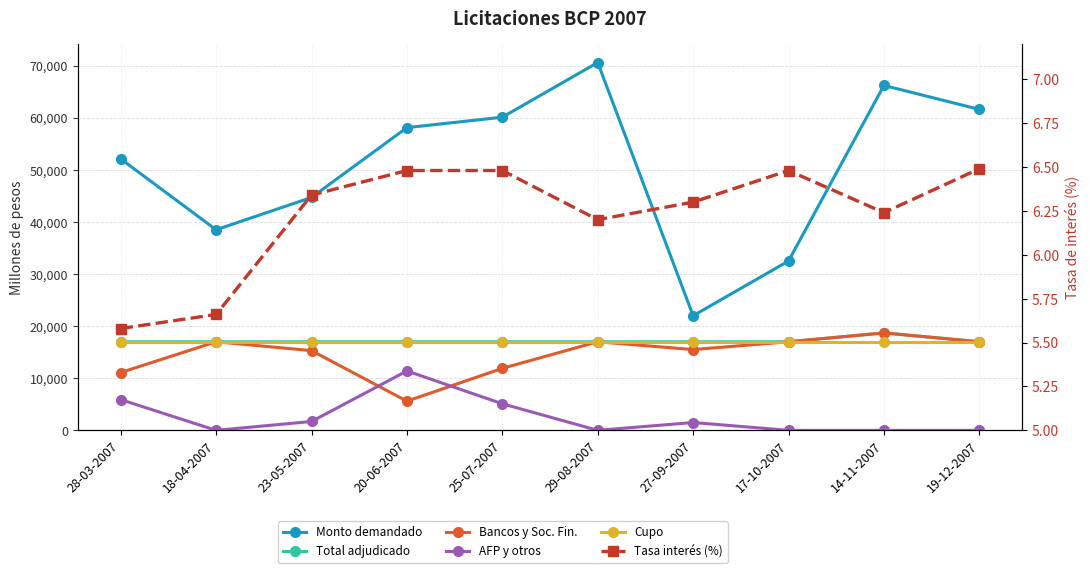

True or false: Bancos y Soc. Fin. and Tasa interés (%) cross at least once.

False